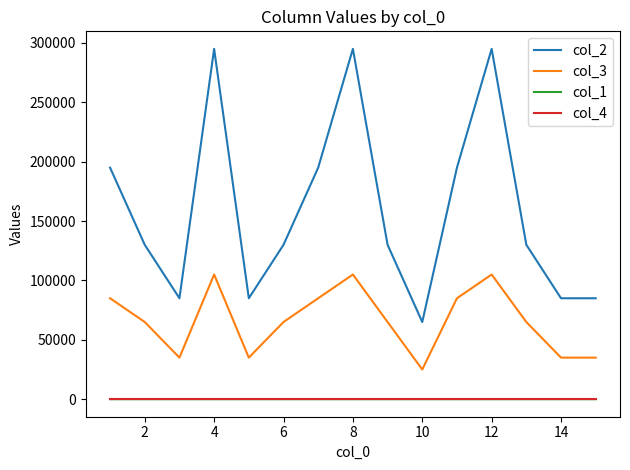

Which series has the largest range (max minus min)?

col_2